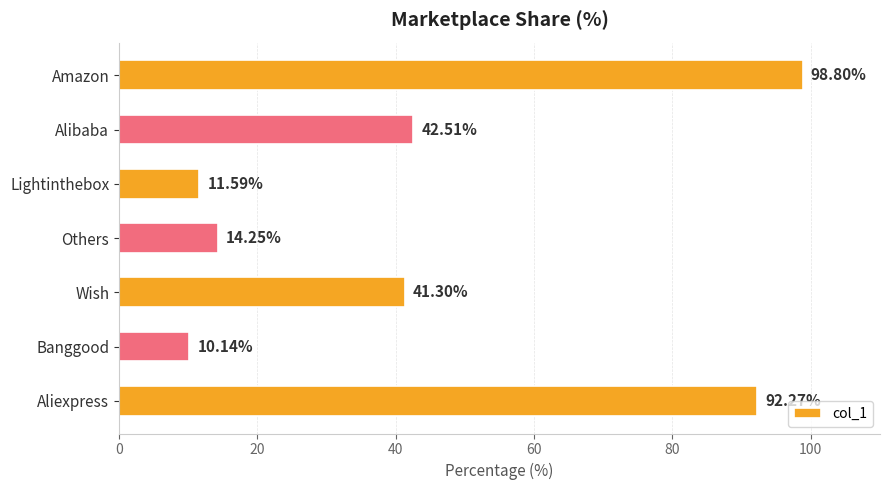

At which category does the chart reach its peak across all series?

Amazon